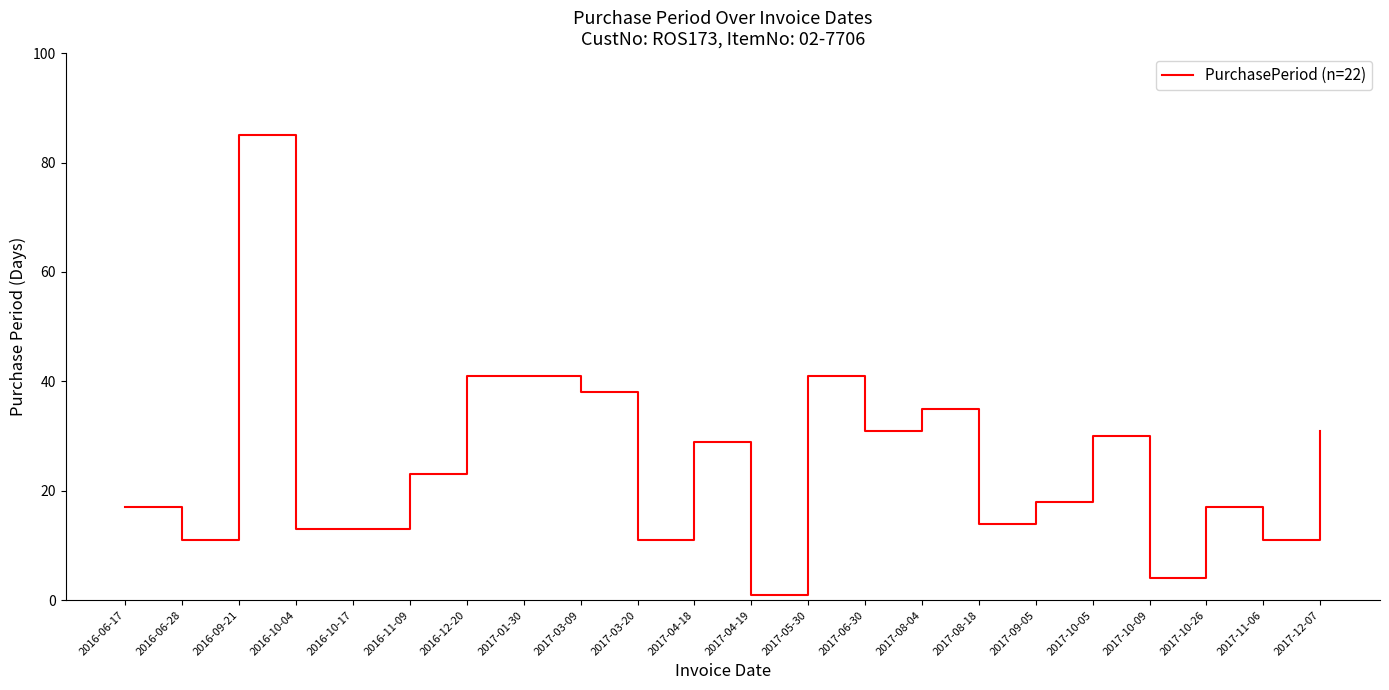

What position from the right is 2017-10-09?

4